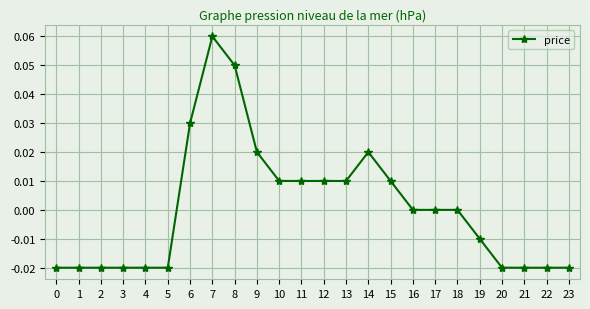

How many distinct data groups are displayed?

1